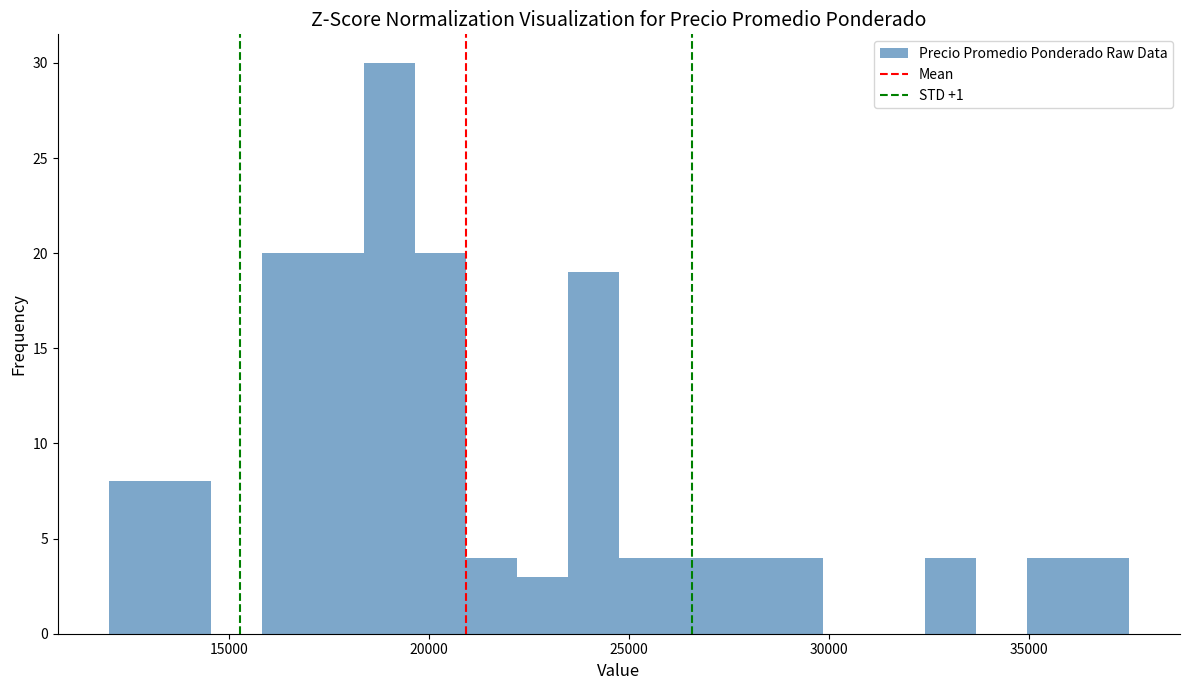

Around what value on the x-axis is the tallest bar? Give the approximate position of its centre, as read against the axis.

19000